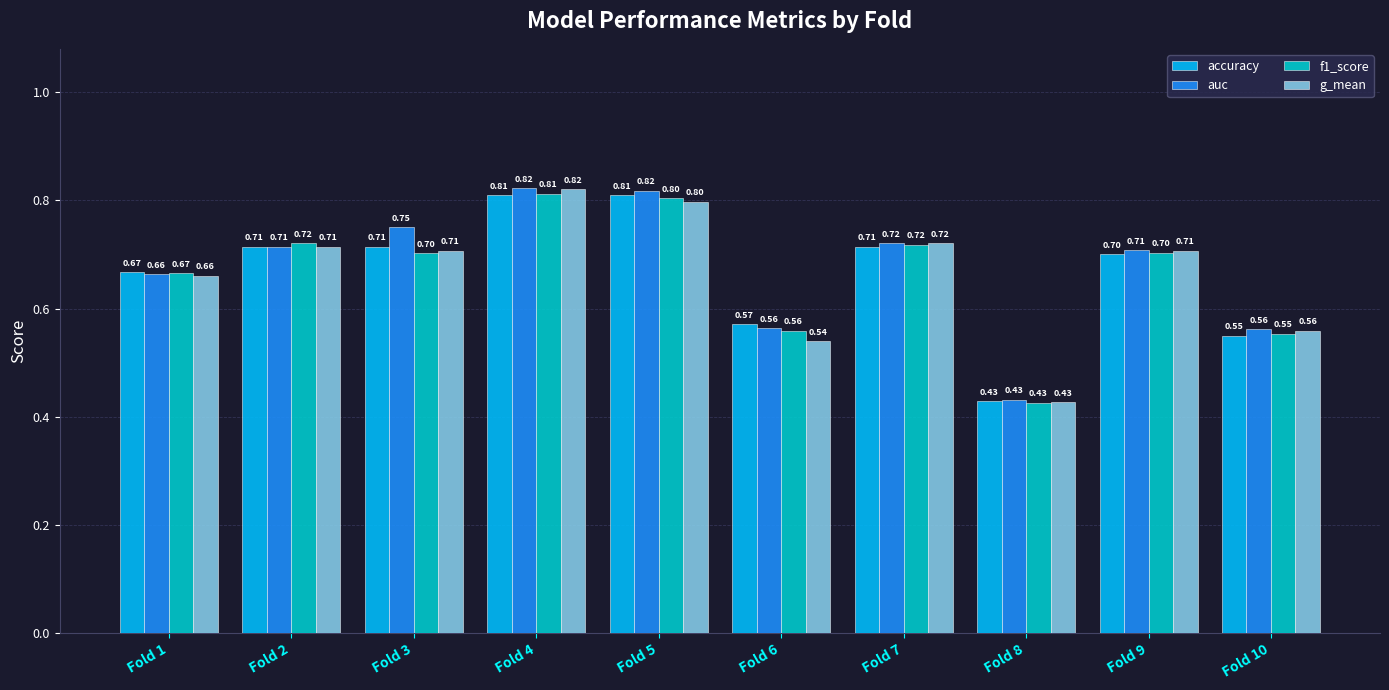

What are all the series names shown in the legend?

accuracy, auc, f1_score, g_mean